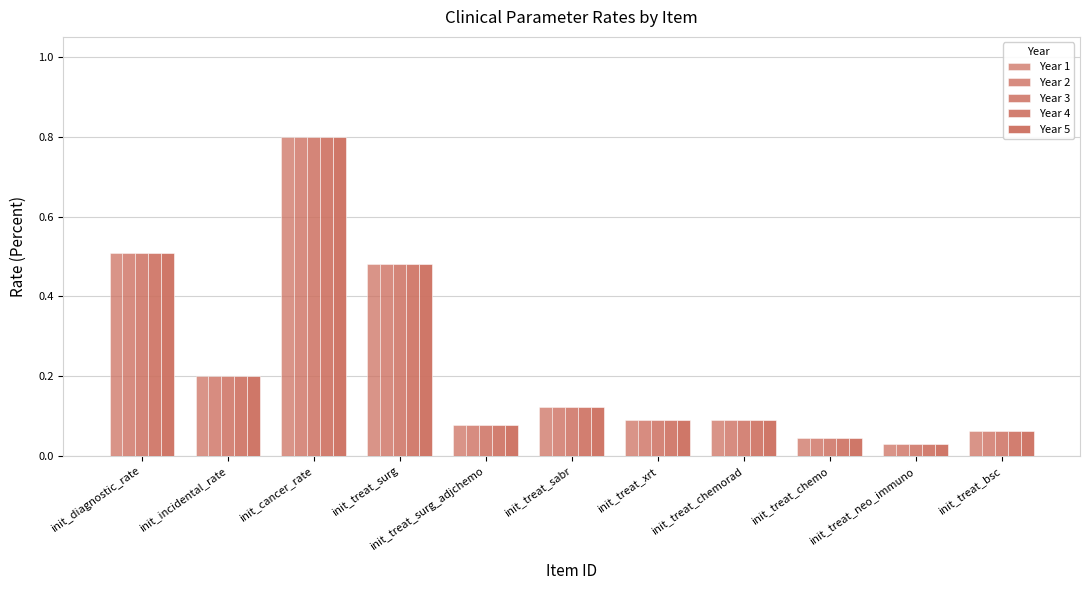

What is the sum of the Year 5 values at init_incidental_rate and init_treat_surg_adjchemo?

0.3